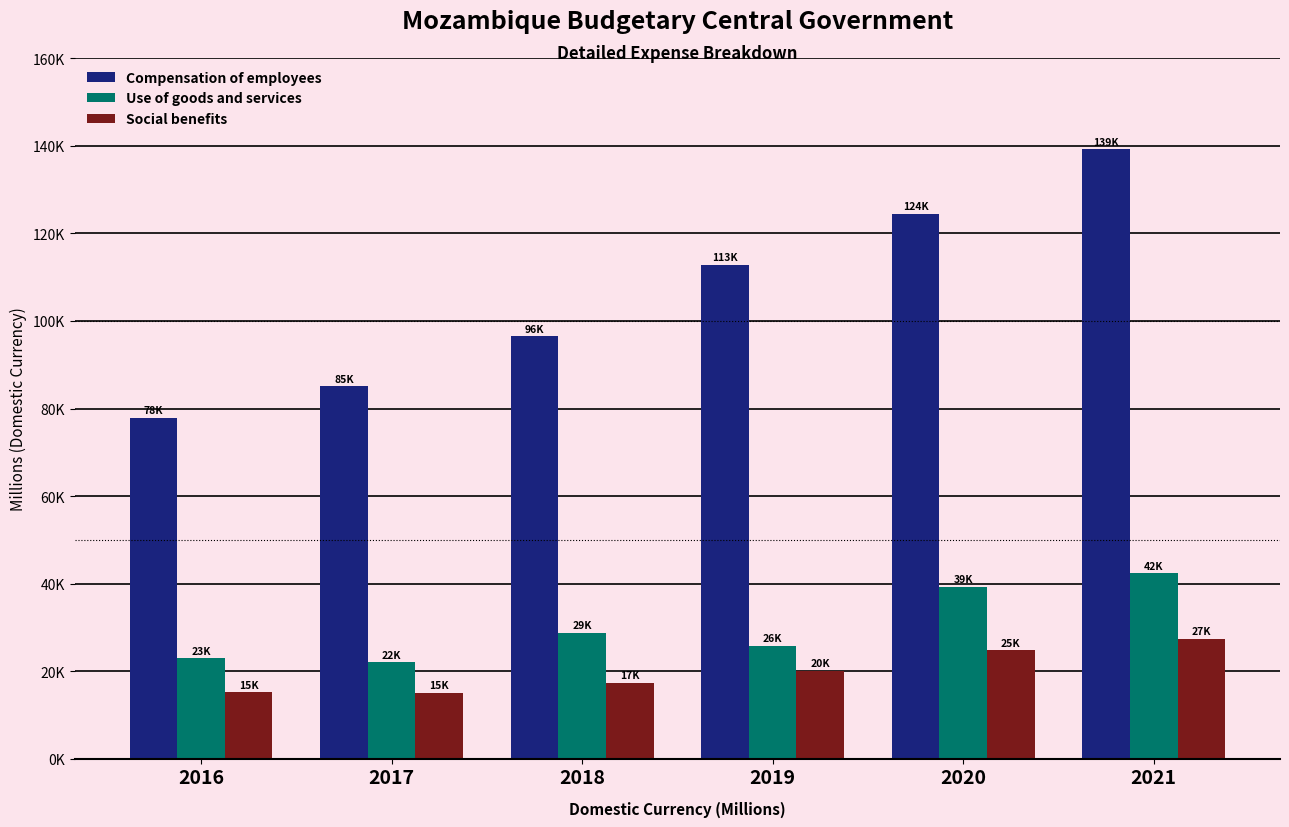

At how many categories does at least one series exceed 135200?

1